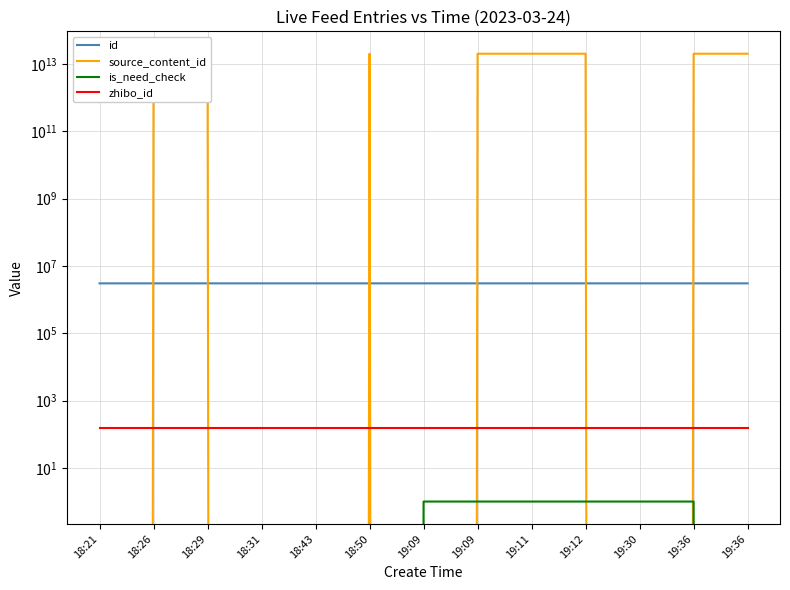

Reading left to right, transcribe all the data shown in this chart.

id: 18:21=3041112	18:26=3041119	18:29=3041128	18:31=3041132	18:43=3041147	18:50=3041154	19:09=3041176	19:09=3041177	19:11=3041178	19:12=3041179	19:30=3041192	19:36=3041196	19:36=3041197
source_content_id: 18:21=0	18:26=20230324182632	18:29=20230324183049	18:31=0	18:43=0	18:50=20230324185151	19:09=0	19:09=20230324191003	19:11=20230324191256	19:12=20230324191344	19:30=0	19:36=20230324194542	19:36=20230324194542
is_need_check: 18:21=0	18:26=0	18:29=0	18:31=0	18:43=0	18:50=0	19:09=1	19:09=1	19:11=1	19:12=1	19:30=1	19:36=1	19:36=0
zhibo_id: 18:21=152	18:26=152	18:29=152	18:31=152	18:43=152	18:50=152	19:09=152	19:09=152	19:11=152	19:12=152	19:30=152	19:36=152	19:36=152